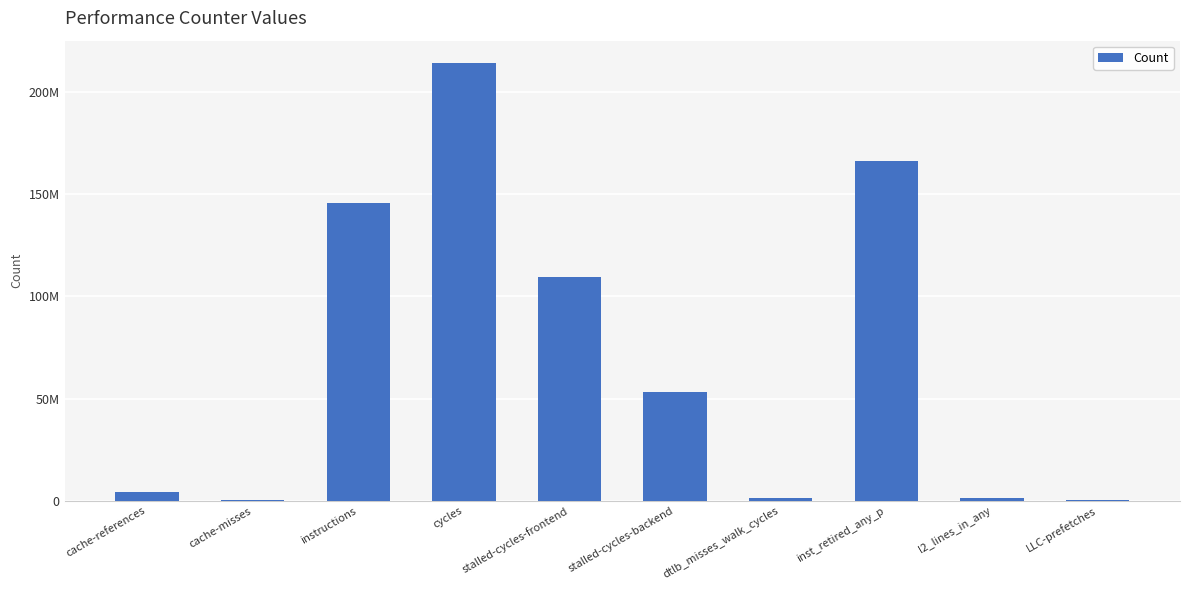

Which label corresponds to the largest value in the chart?

cycles